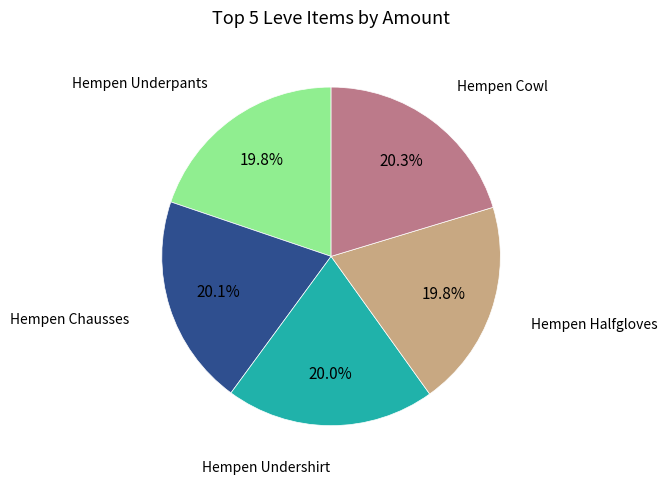

Does any single category account for the majority?

No